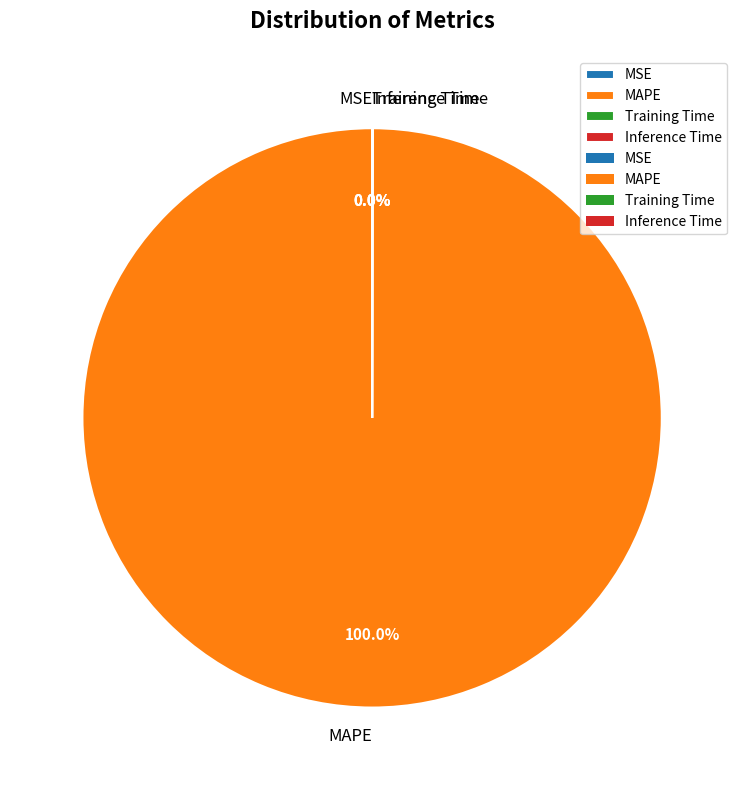

Which category accounts for the majority?

MAPE